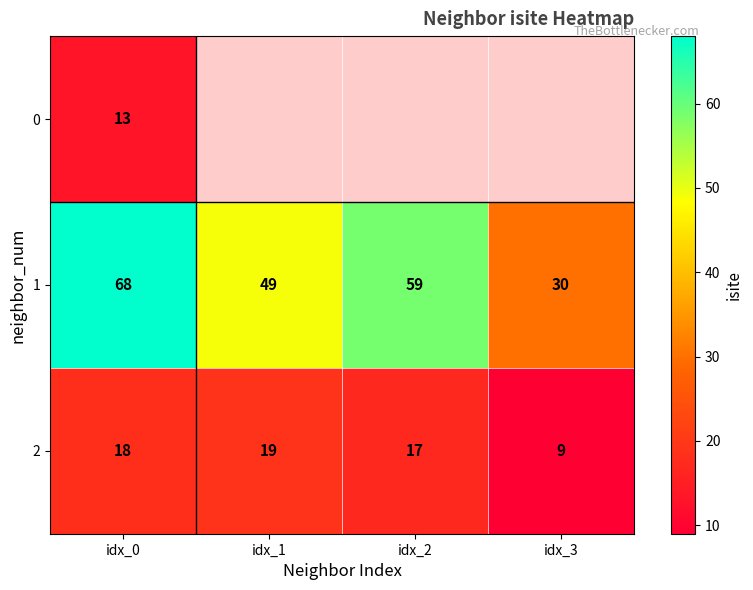

What is the total value across all series at idx_0?

99